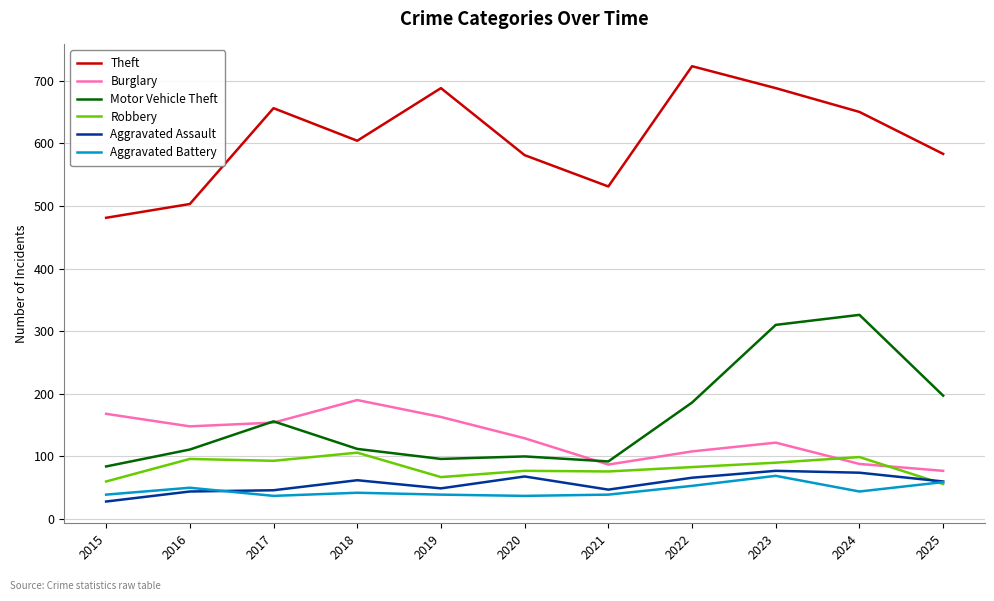

Which series changed the most between 2019 and 2023?

Motor Vehicle Theft